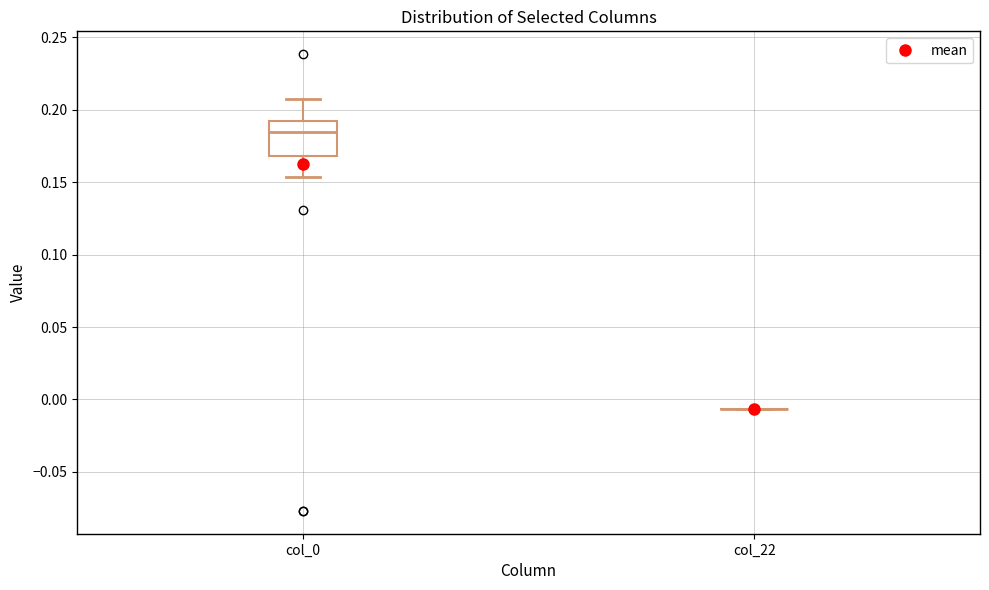

Comparing the boxes themselves (not the whiskers), which one is the tallest?

col_0